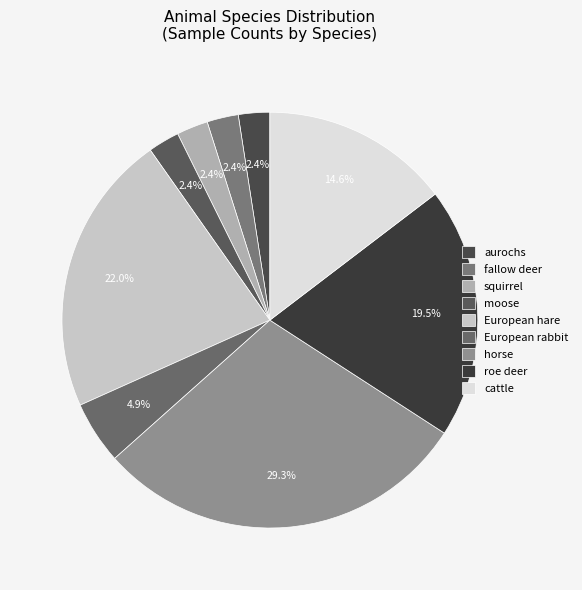

Which slice is the smallest?

roe deer